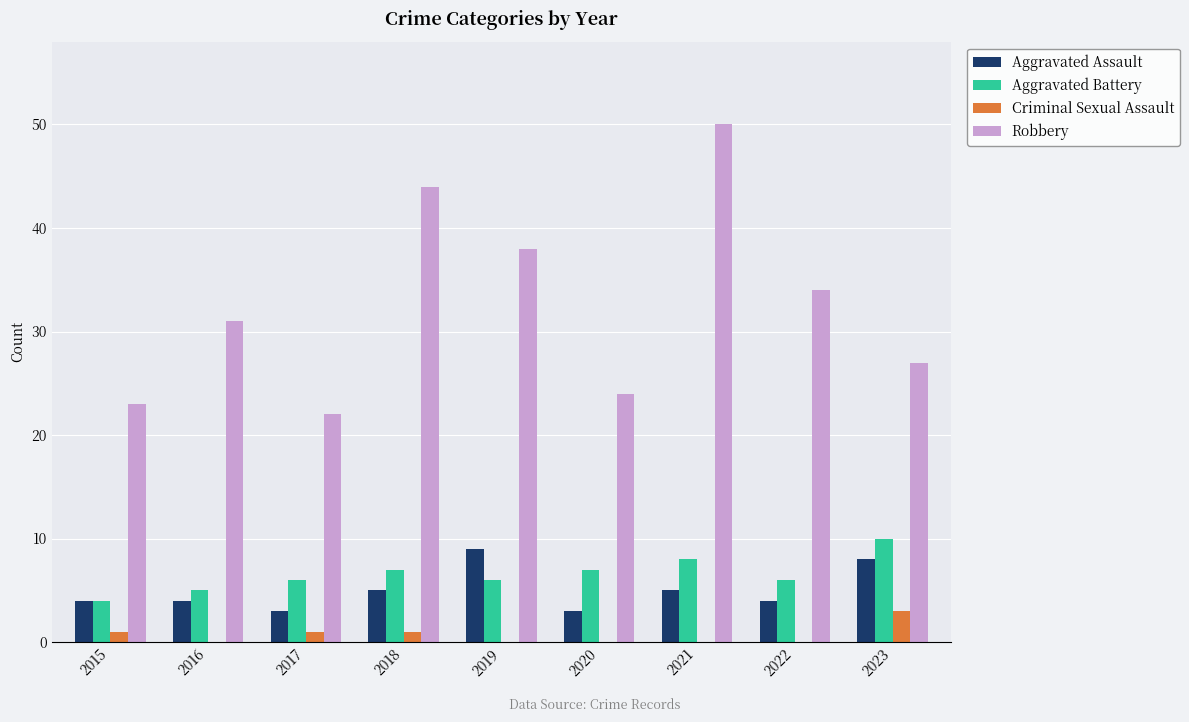

What value does the Aggravated Battery series have at 2018?

7